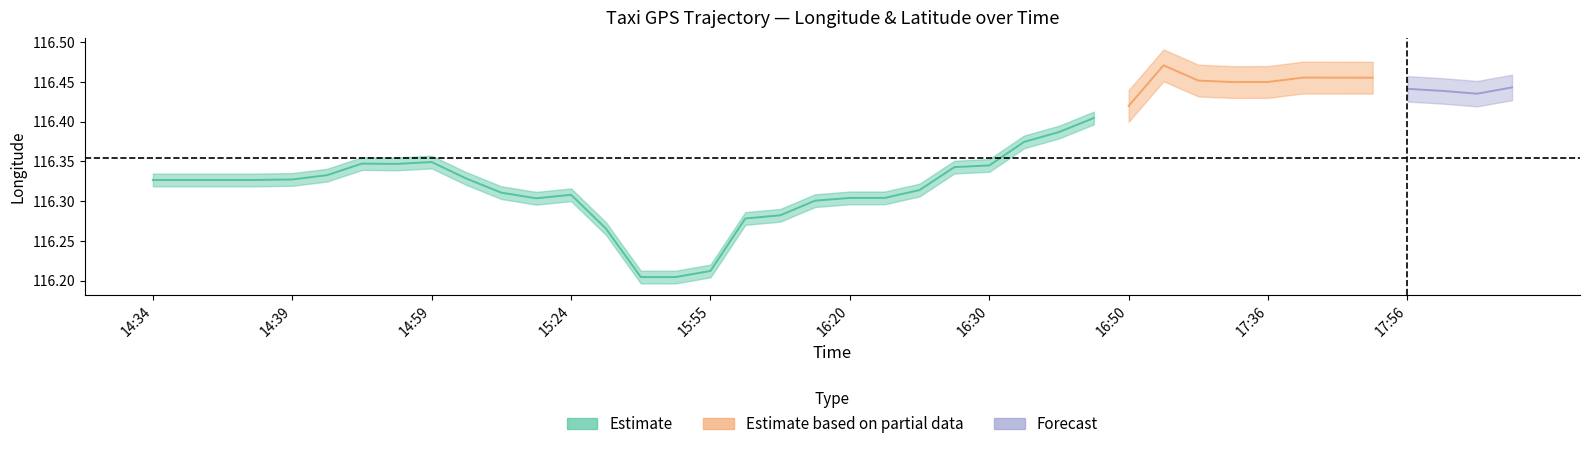

Does the chart have visible grid lines?

No